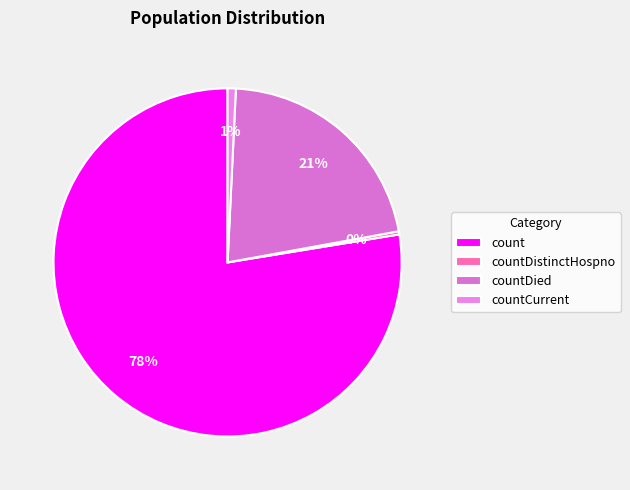

To the nearest percent, what is the combined percentage of countDied and countDistinctHospno?

22%